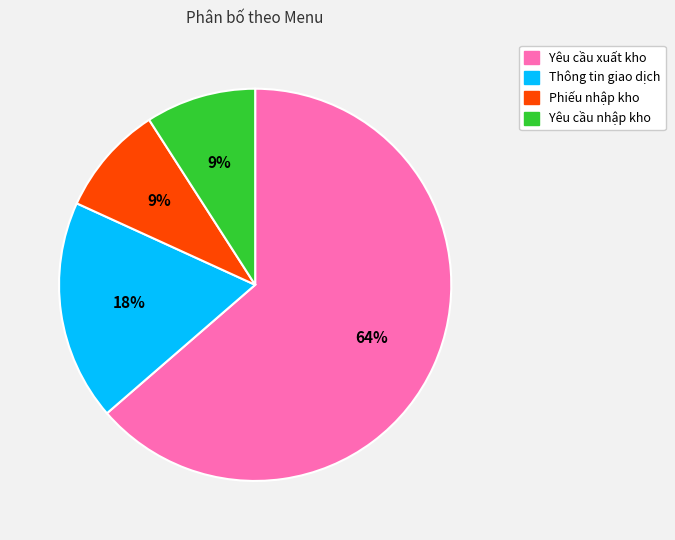

Which category accounts for the majority?

Yêu cầu xuất kho